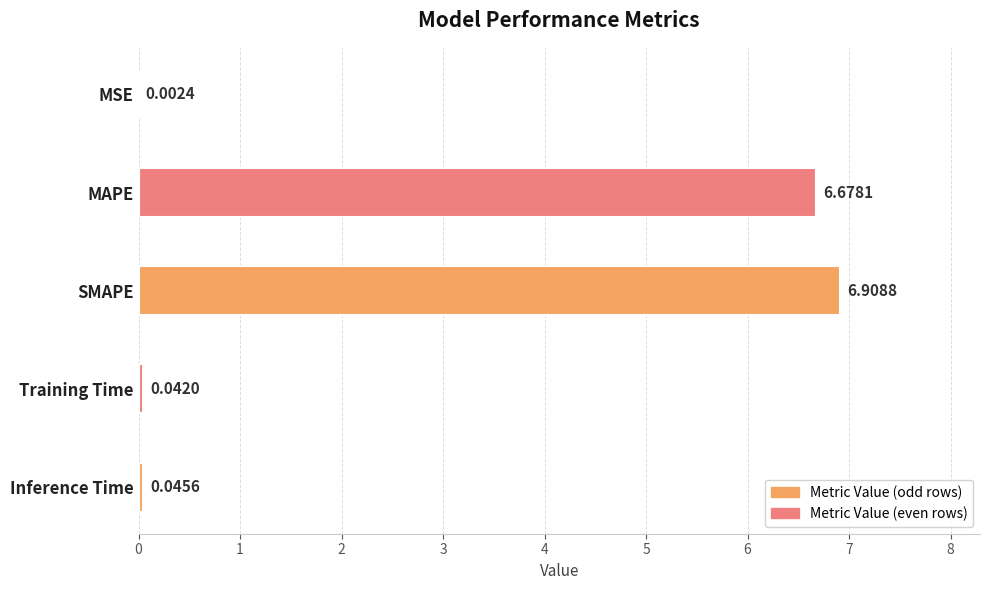

Which category has the highest value across all series?

SMAPE